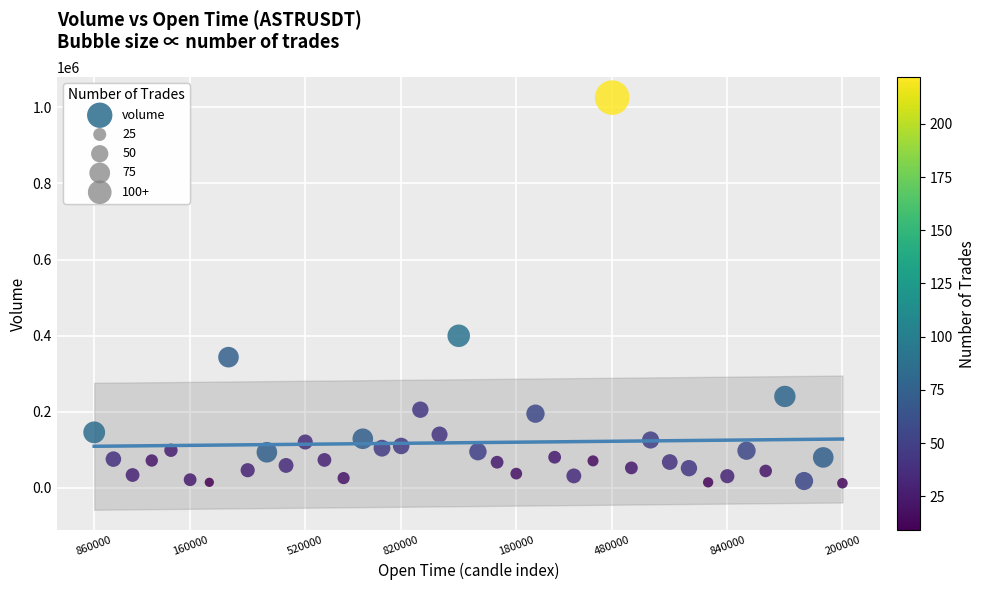

What is the range of Y values (max minus min)?

1014674